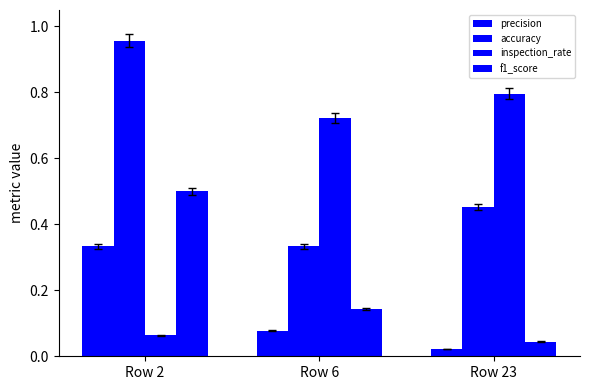

How many distinct data groups are displayed?

4